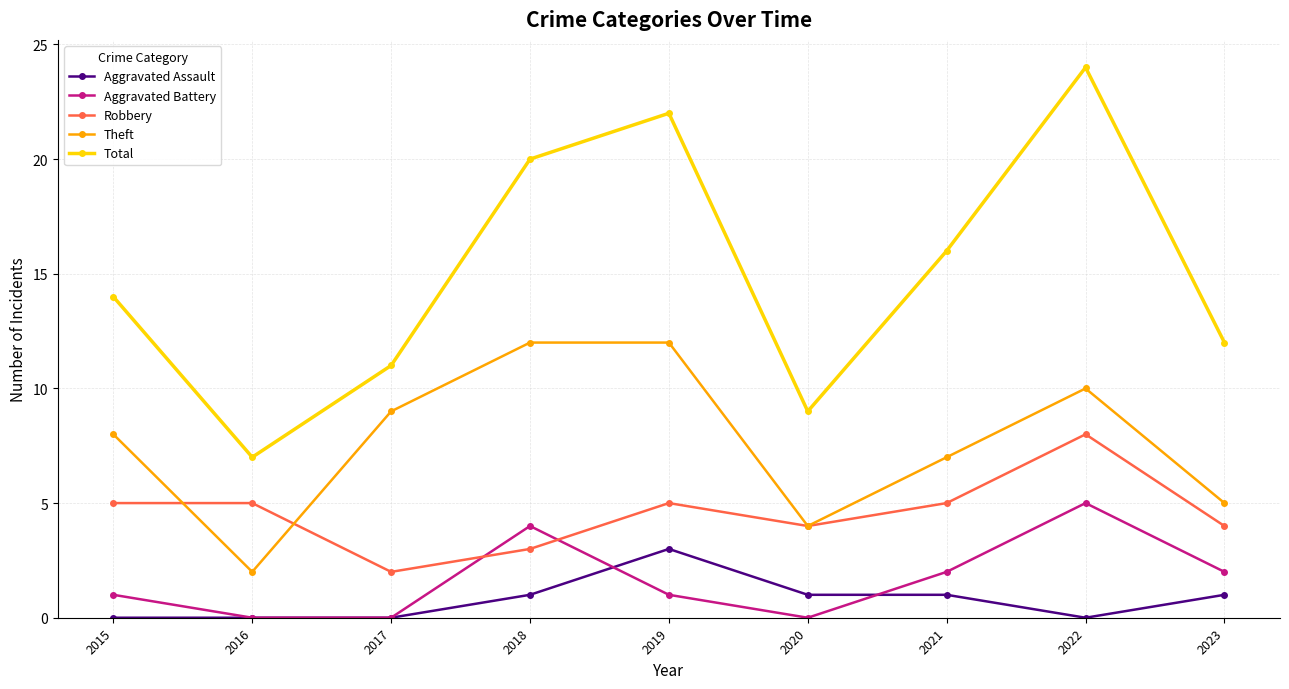

True or false: Theft has a value of 7 at 2021.

True